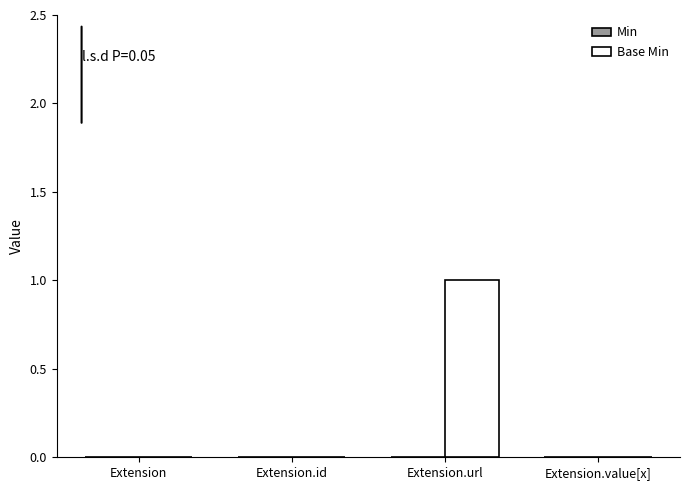

What is the change in value from Extension to Extension.url?

+1